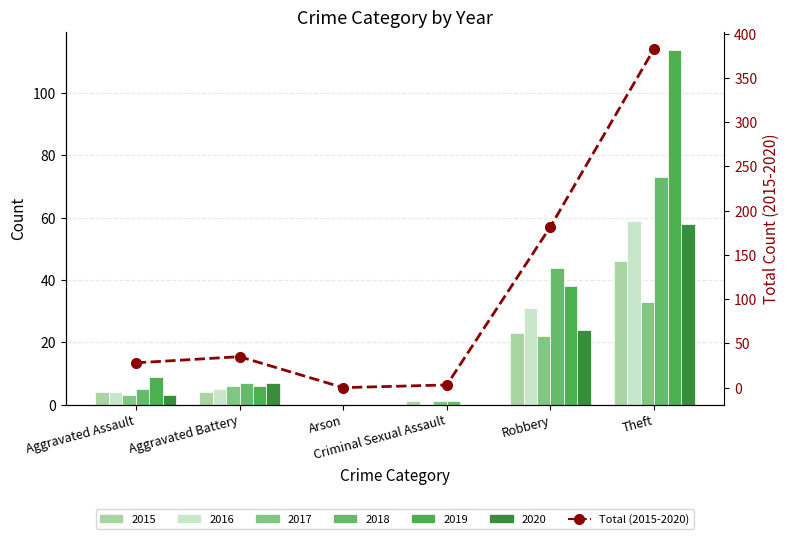

Reading right to left, what are all the values shown in this chart?

383	182	3	0	35	28